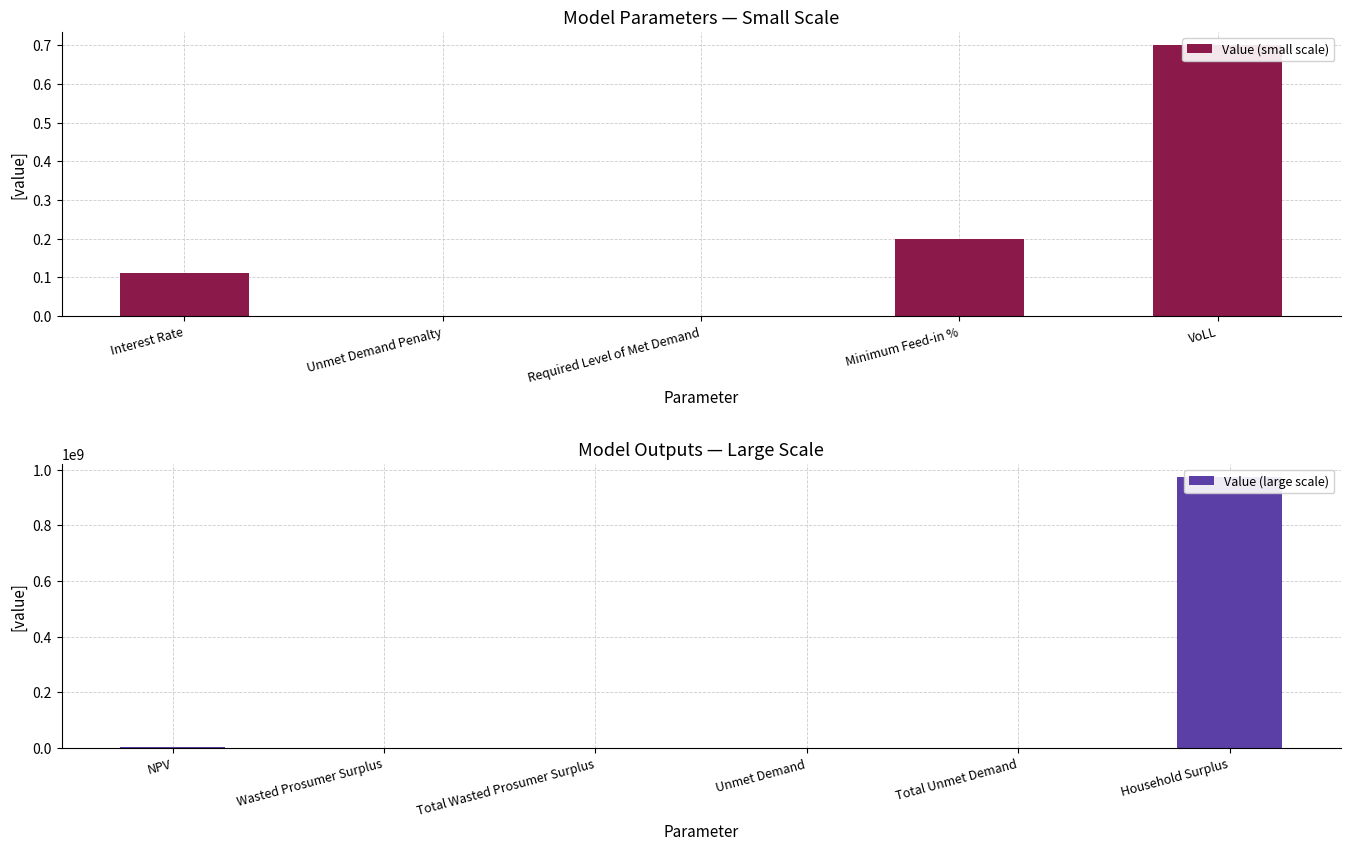

Where does the data first go above 21523?

NPV